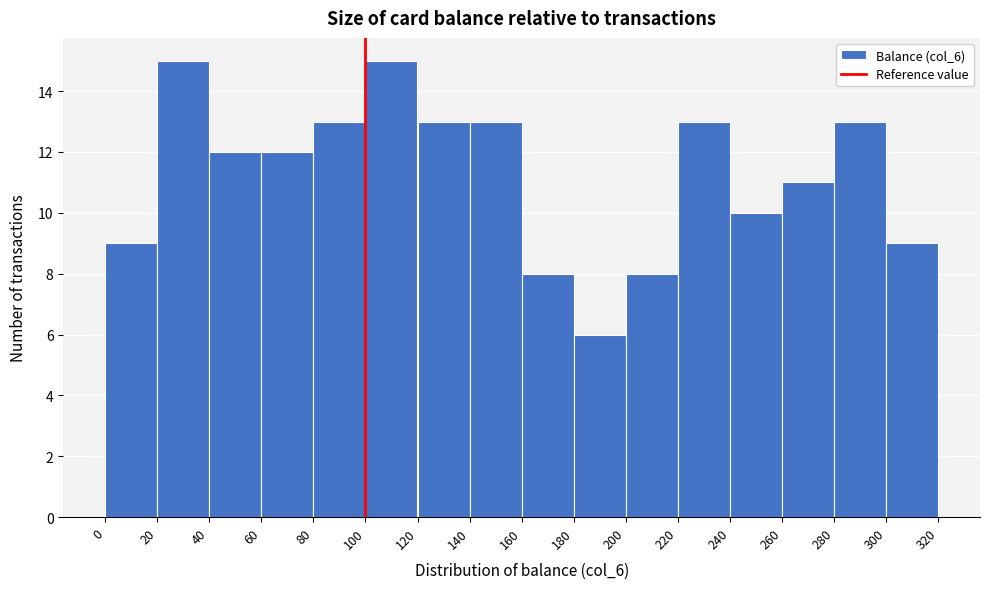

How tall is the bar that spans 140 to 160 on the x-axis? The values are not printed on the chart, so give them approximately, as read against the axis.

13